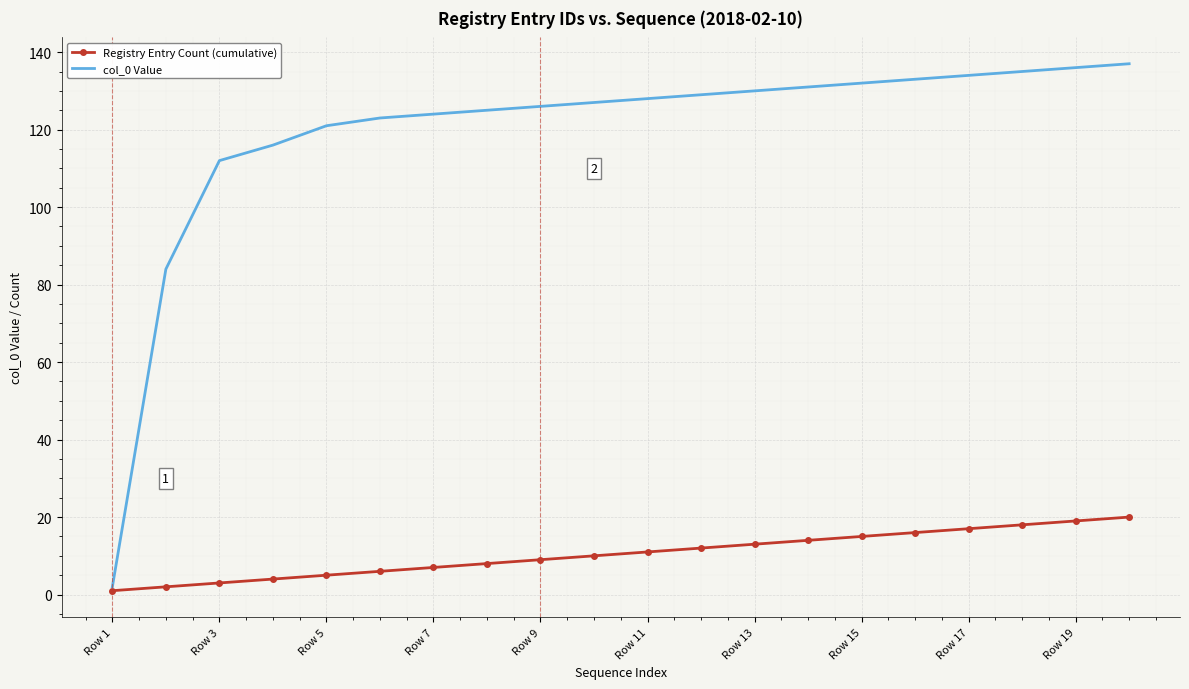

Rank the series by their average value, from lowest to highest.

Registry Entry Count (cumulative), col_0 Value